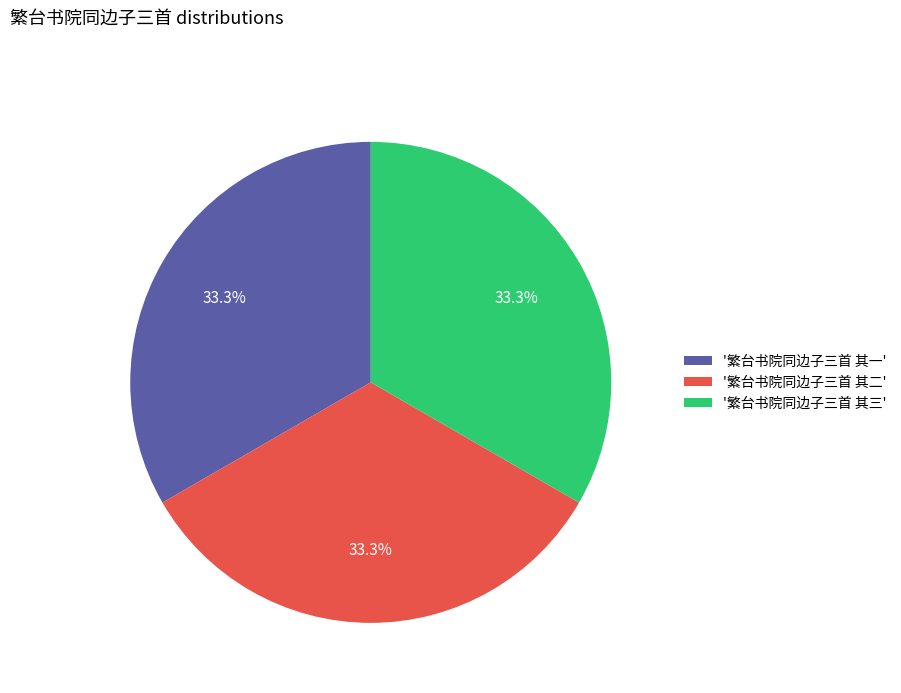

What portion of the pie excludes '繁台书院同边子三首 其二'?

66.7%